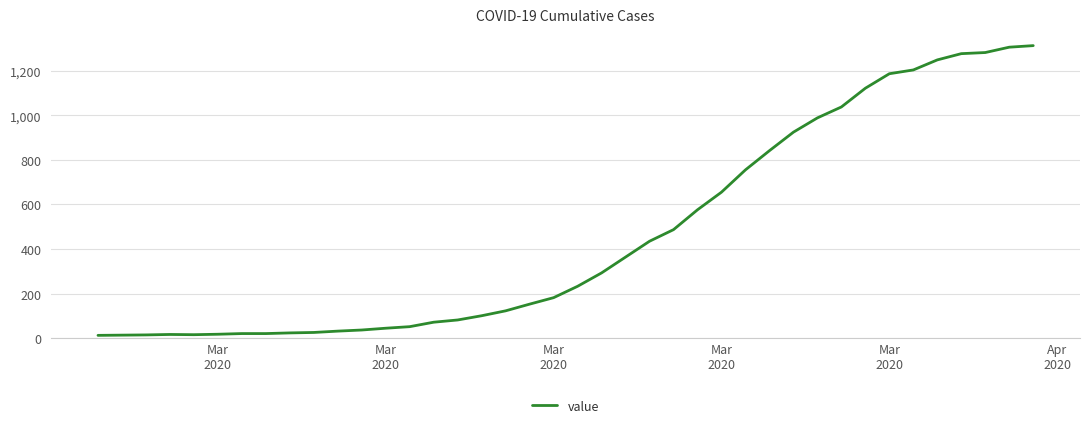

What is the difference between the maximum and minimum values?

1299